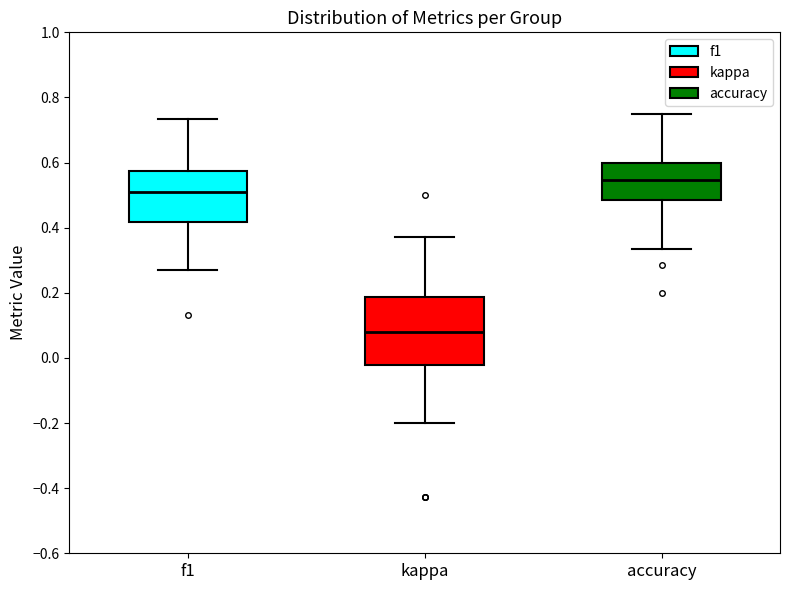

Reading left to right, transcribe this box plot: for each box, give where its median line is, the range the box spans, and where its two whiskers end, as read against the y-axis. The values are not printed on the chart, so give them approximately, as read against the axis.

f1: median 0.50, box 0.42 to 0.58, whiskers 0.28 to 0.74
kappa: median 0.08, box -0.02 to 0.18, whiskers -0.20 to 0.38
accuracy: median 0.54, box 0.48 to 0.60, whiskers 0.34 to 0.76